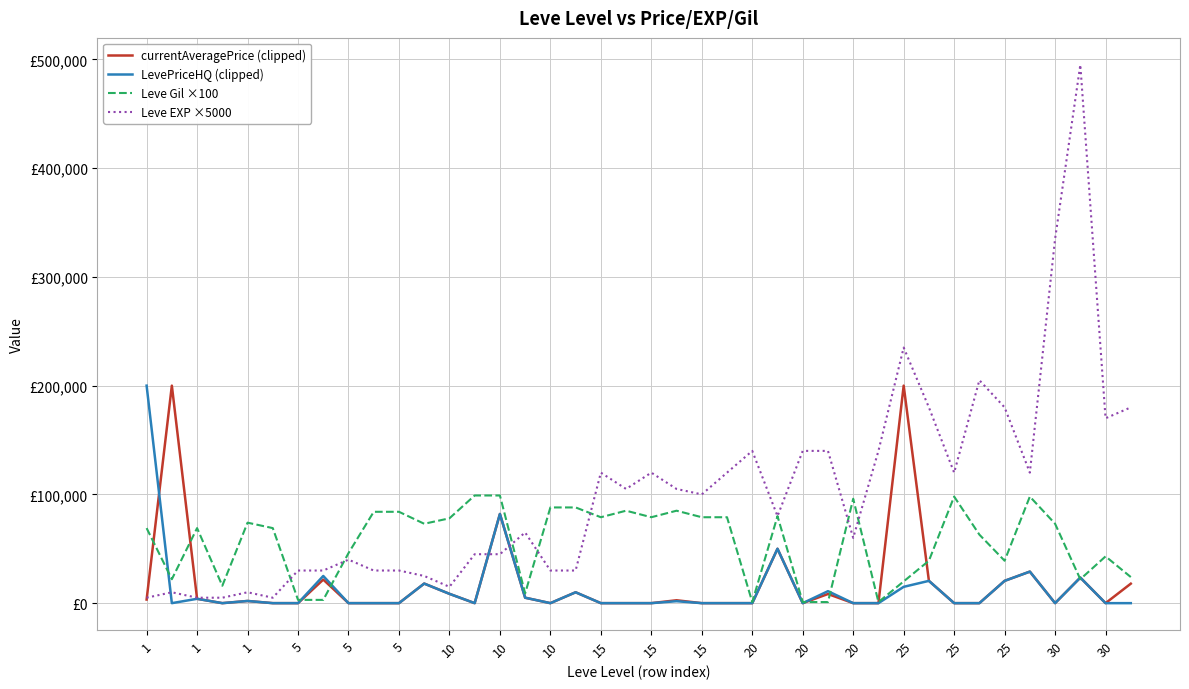

How many intersections are there between Leve EXP ×5000 and currentAveragePrice (clipped)?

4